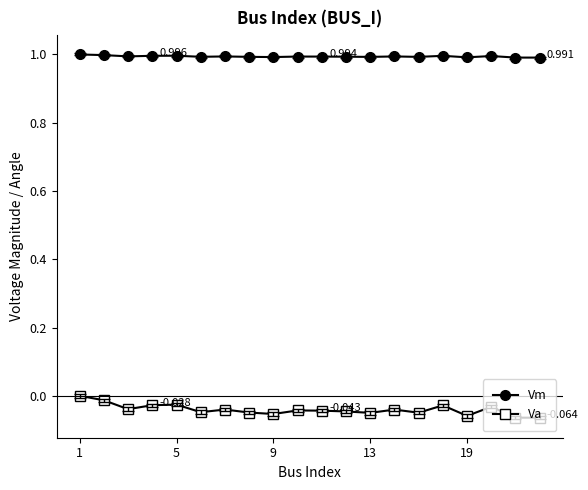

Which series has the largest total across all categories?

Vm